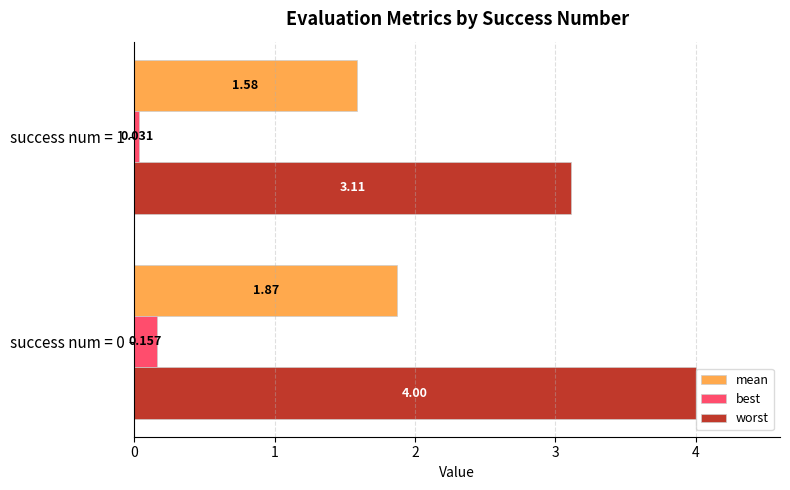

Rank the series by their maximum value, from lowest to highest.

best, mean, worst